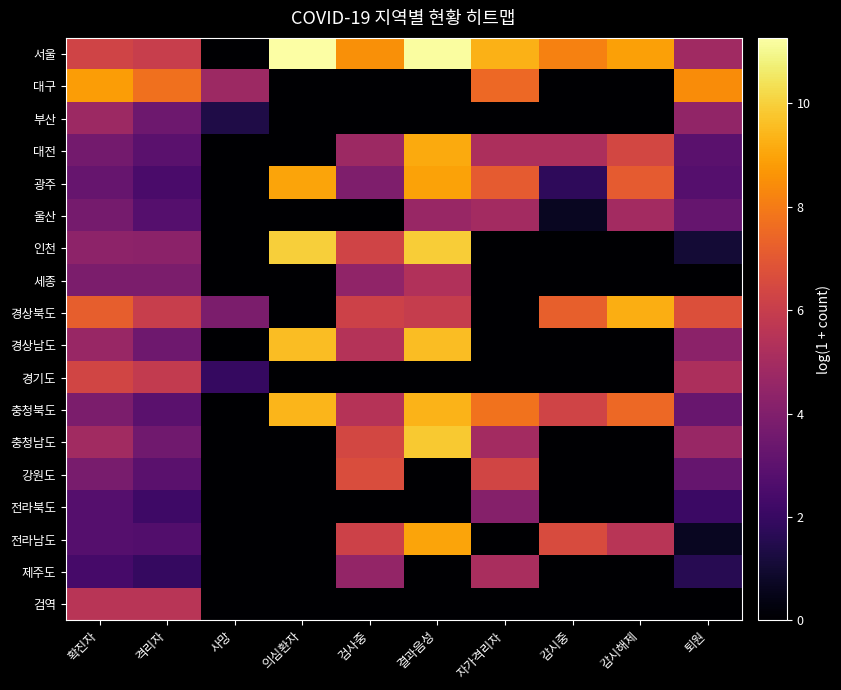

Which category has the lowest value across all series?

사망